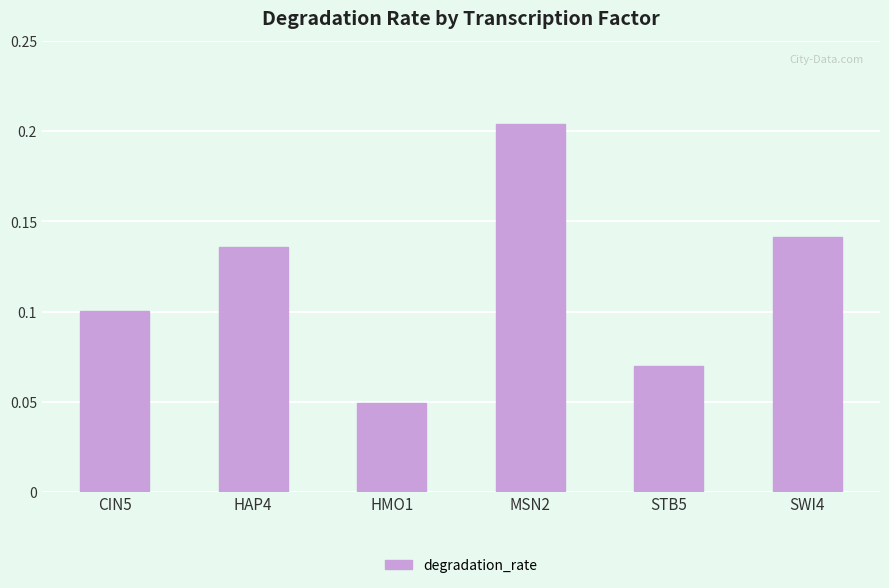

Rank the categories by value from lowest to highest.

HMO1, STB5, CIN5, HAP4, SWI4, MSN2